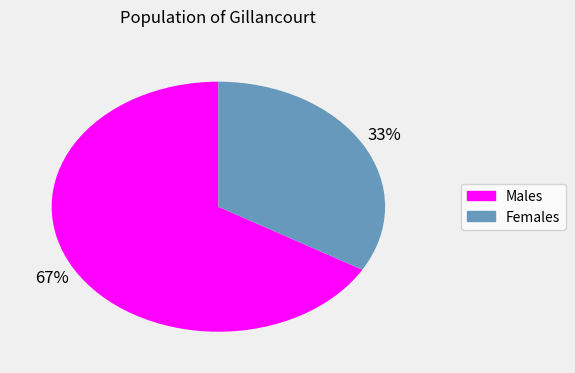

Does any single category account for the majority?

Yes